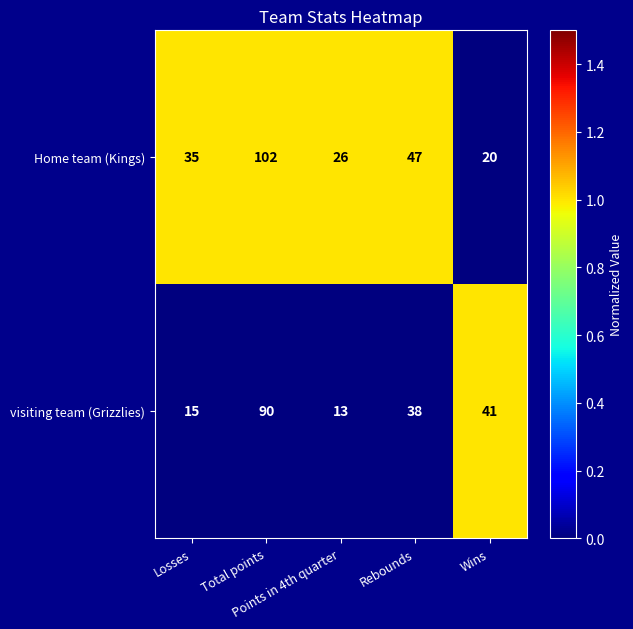

Rank the series by their maximum value, from highest to lowest.

Home team (Kings), visiting team (Grizzlies)